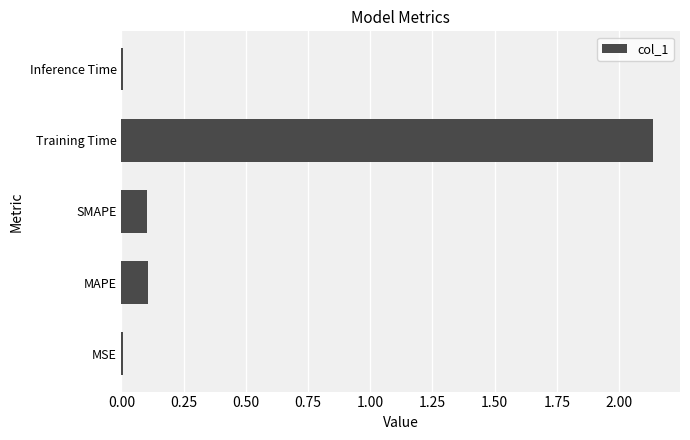

Between MAPE and Inference Time, which is larger?

MAPE